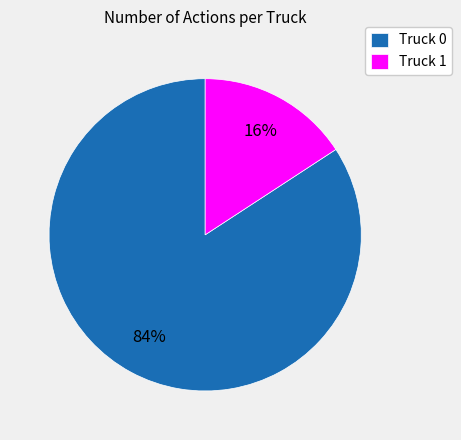

Which slice represents more than half of the pie?

Truck 0